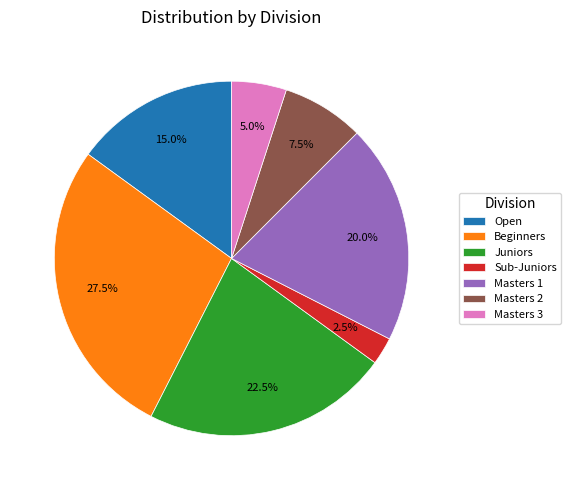

To the nearest percent, what is the difference between the largest and smallest slice percentages?

25%